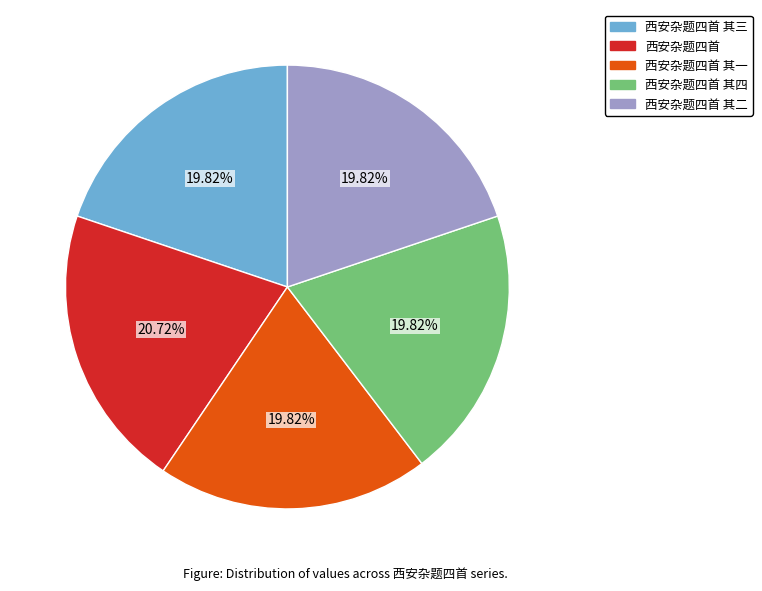

Is it true that 西安杂题四首 is 27% of the pie?

False